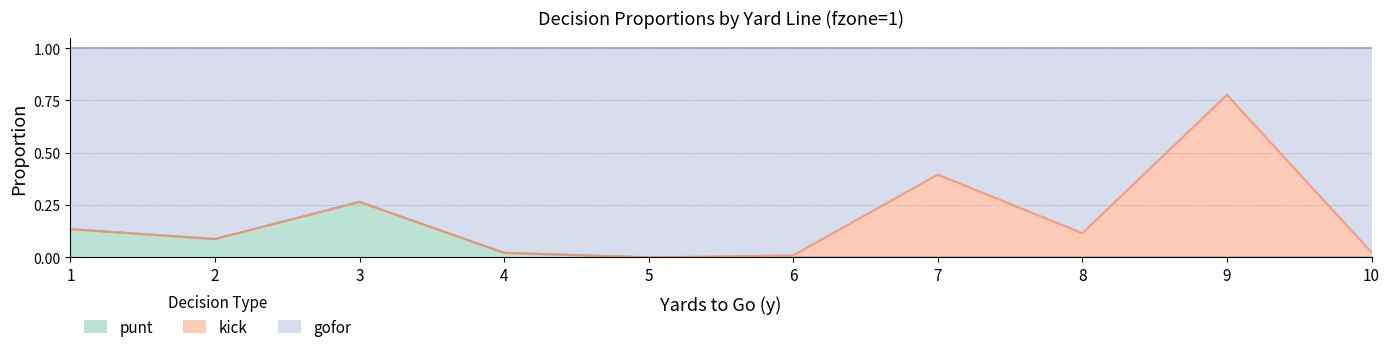

Which category has the highest value in the punt series?

3